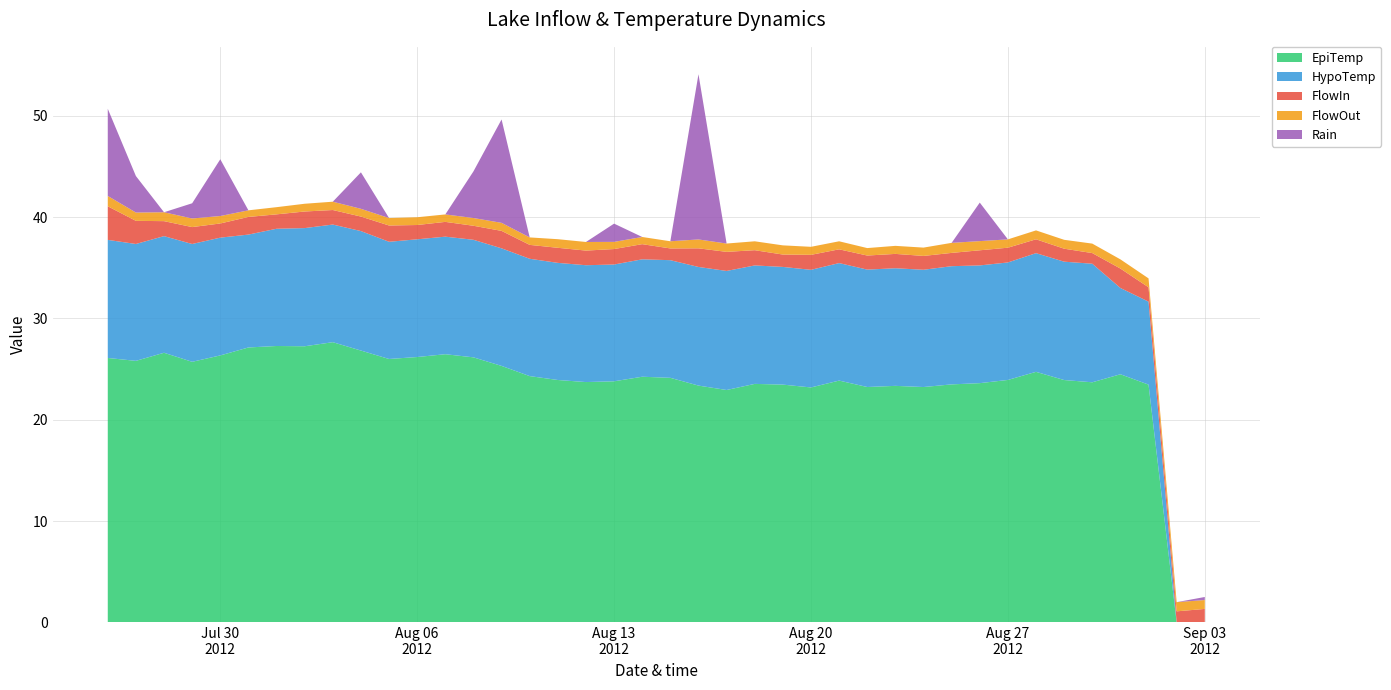

Reading right to left, list all the values displayed in this chart.

FlowIn: 2012-09-03=1.3	2012-09-02=1.1	2012-09-01=1.4	2012-08-31=1.9	2012-08-30=1.1	2012-08-29=1.3	2012-08-28=1.4	2012-08-27=1.5	2012-08-26=1.5	2012-08-25=1.3	2012-08-24=1.4	2012-08-23=1.4	2012-08-22=1.4	2012-08-21=1.4	2012-08-20=1.5	2012-08-19=1.2	2012-08-18=1.5	2012-08-17=1.9	2012-08-16=1.8	2012-08-15=1.2	2012-08-14=1.5	2012-08-13=1.5	2012-08-12=1.4	2012-08-11=1.5	2012-08-10=1.4	2012-08-09=1.7	2012-08-08=1.4	2012-08-07=1.5	2012-08-06=1.4	2012-08-05=1.6	2012-08-04=1.4	2012-08-03=1.4	2012-08-02=1.6	2012-08-01=1.4	2012-07-31=1.7	2012-07-30=1.4	2012-07-29=1.7	2012-07-28=1.5	2012-07-27=2.3	2012-07-26=3.3
FlowOut: 2012-09-03=0.9	2012-09-02=0.9	2012-09-01=0.9	2012-08-31=0.9	2012-08-30=0.9	2012-08-29=0.9	2012-08-28=0.9	2012-08-27=0.8	2012-08-26=0.9	2012-08-25=1.0	2012-08-24=0.8	2012-08-23=0.8	2012-08-22=0.7	2012-08-21=0.8	2012-08-20=0.8	2012-08-19=0.9	2012-08-18=0.9	2012-08-17=0.8	2012-08-16=0.9	2012-08-15=0.7	2012-08-14=0.7	2012-08-13=0.7	2012-08-12=0.8	2012-08-11=0.8	2012-08-10=0.7	2012-08-09=0.8	2012-08-08=0.8	2012-08-07=0.7	2012-08-06=0.8	2012-08-05=0.7	2012-08-04=0.8	2012-08-03=0.8	2012-08-02=0.8	2012-08-01=0.7	2012-07-31=0.7	2012-07-30=0.7	2012-07-29=0.8	2012-07-28=0.9	2012-07-27=0.8	2012-07-26=1.0
EpiTemp: 2012-09-03=0.0	2012-09-02=0.0	2012-09-01=23.5	2012-08-31=24.5	2012-08-30=23.7	2012-08-29=23.9	2012-08-28=24.7	2012-08-27=23.9	2012-08-26=23.6	2012-08-25=23.5	2012-08-24=23.2	2012-08-23=23.3	2012-08-22=23.2	2012-08-21=23.9	2012-08-20=23.2	2012-08-19=23.5	2012-08-18=23.5	2012-08-17=22.9	2012-08-16=23.4	2012-08-15=24.1	2012-08-14=24.2	2012-08-13=23.8	2012-08-12=23.7	2012-08-11=23.9	2012-08-10=24.3	2012-08-09=25.3	2012-08-08=26.2	2012-08-07=26.5	2012-08-06=26.2	2012-08-05=26.0	2012-08-04=26.8	2012-08-03=27.6	2012-08-02=27.2	2012-08-01=27.3	2012-07-31=27.1	2012-07-30=26.3	2012-07-29=25.7	2012-07-28=26.6	2012-07-27=25.8	2012-07-26=26.1
HypoTemp: 2012-09-03=0.0	2012-09-02=0.0	2012-09-01=8.2	2012-08-31=8.5	2012-08-30=11.7	2012-08-29=11.7	2012-08-28=11.7	2012-08-27=11.6	2012-08-26=11.6	2012-08-25=11.7	2012-08-24=11.6	2012-08-23=11.6	2012-08-22=11.6	2012-08-21=11.6	2012-08-20=11.6	2012-08-19=11.6	2012-08-18=11.7	2012-08-17=11.7	2012-08-16=11.7	2012-08-15=11.6	2012-08-14=11.6	2012-08-13=11.5	2012-08-12=11.5	2012-08-11=11.6	2012-08-10=11.6	2012-08-09=11.6	2012-08-08=11.6	2012-08-07=11.6	2012-08-06=11.6	2012-08-05=11.6	2012-08-04=11.8	2012-08-03=11.6	2012-08-02=11.7	2012-08-01=11.6	2012-07-31=11.1	2012-07-30=11.6	2012-07-29=11.6	2012-07-28=11.5	2012-07-27=11.5	2012-07-26=11.7
Rain: 2012-09-03=0.3	2012-09-02=0.0	2012-09-01=0.0	2012-08-31=0.0	2012-08-30=0.0	2012-08-29=0.0	2012-08-28=0.0	2012-08-27=0.0	2012-08-26=3.8	2012-08-25=0.0	2012-08-24=0.0	2012-08-23=0.0	2012-08-22=0.0	2012-08-21=0.0	2012-08-20=0.0	2012-08-19=0.0	2012-08-18=0.0	2012-08-17=0.0	2012-08-16=16.3	2012-08-15=0.0	2012-08-14=0.0	2012-08-13=1.8	2012-08-12=0.0	2012-08-11=0.0	2012-08-10=0.0	2012-08-09=10.2	2012-08-08=4.6	2012-08-07=0.0	2012-08-06=0.0	2012-08-05=0.0	2012-08-04=3.6	2012-08-03=0.0	2012-08-02=0.0	2012-08-01=0.0	2012-07-31=0.0	2012-07-30=5.6	2012-07-29=1.5	2012-07-28=0.0	2012-07-27=3.6	2012-07-26=8.6